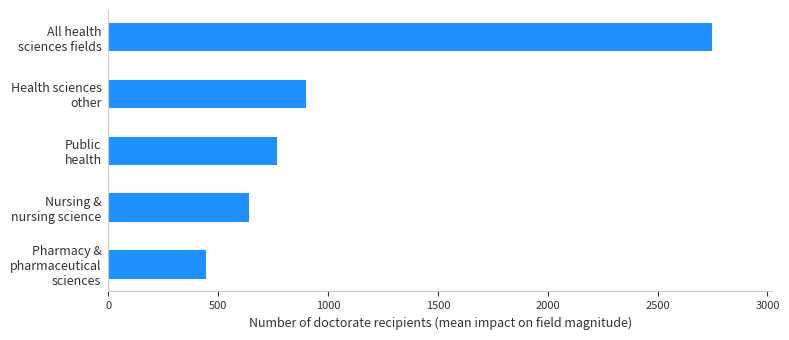

Reading bottom to top, list all the values displayed in this chart.

442	638	766	900	2746